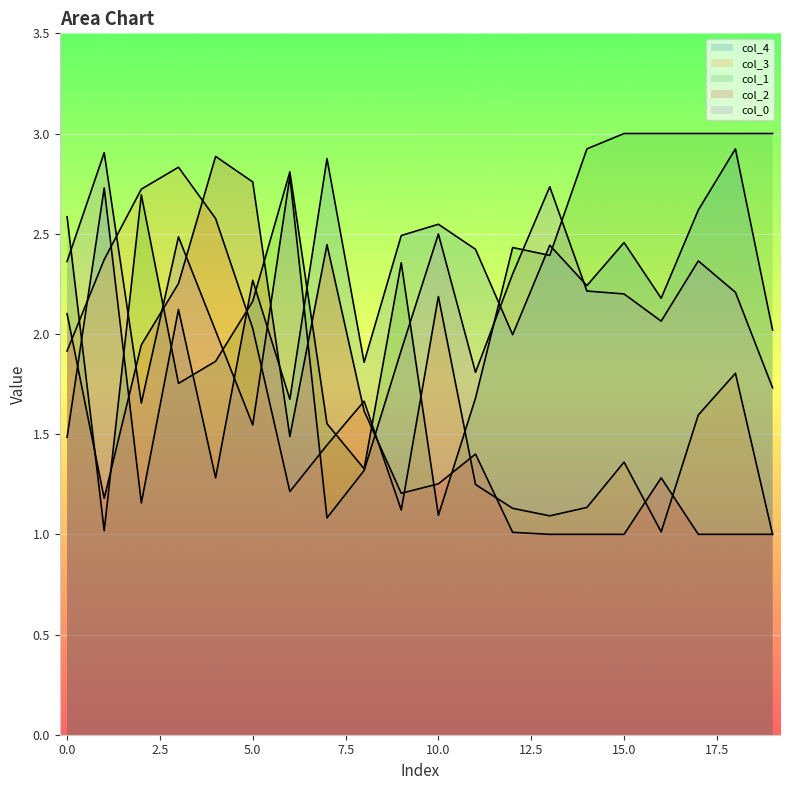

Which series has the largest total across all categories?

1